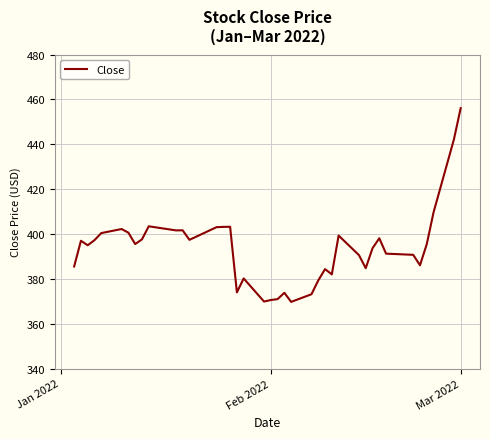

What is the minimum value shown in the chart?

369.8